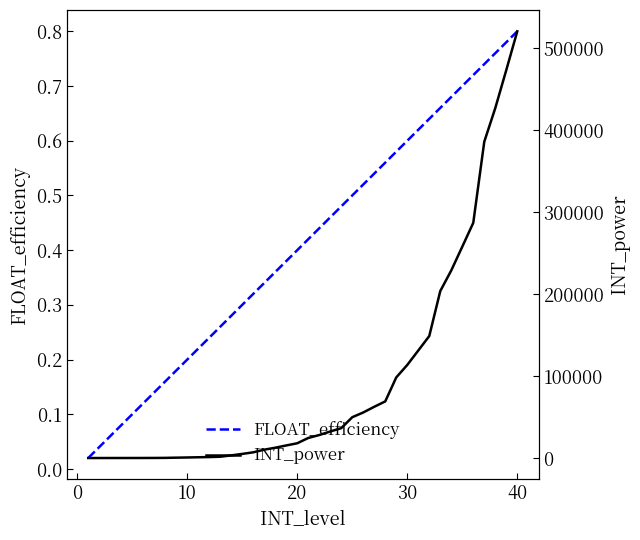

True or false: FLOAT_efficiency has more than 2 interior local peaks.

False